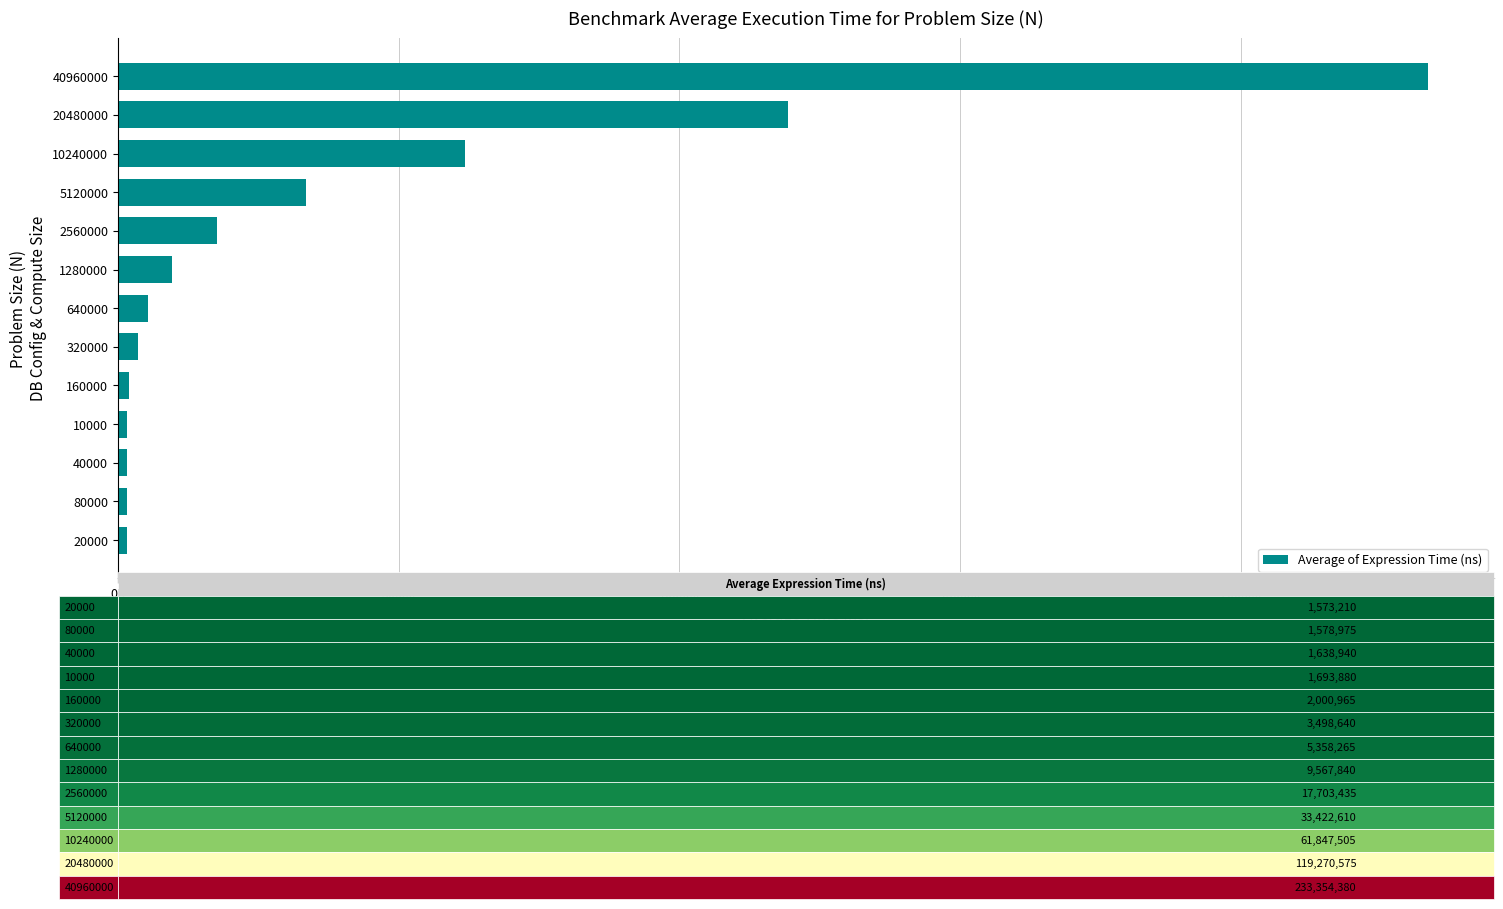

Does the chart contain any negative values?

No